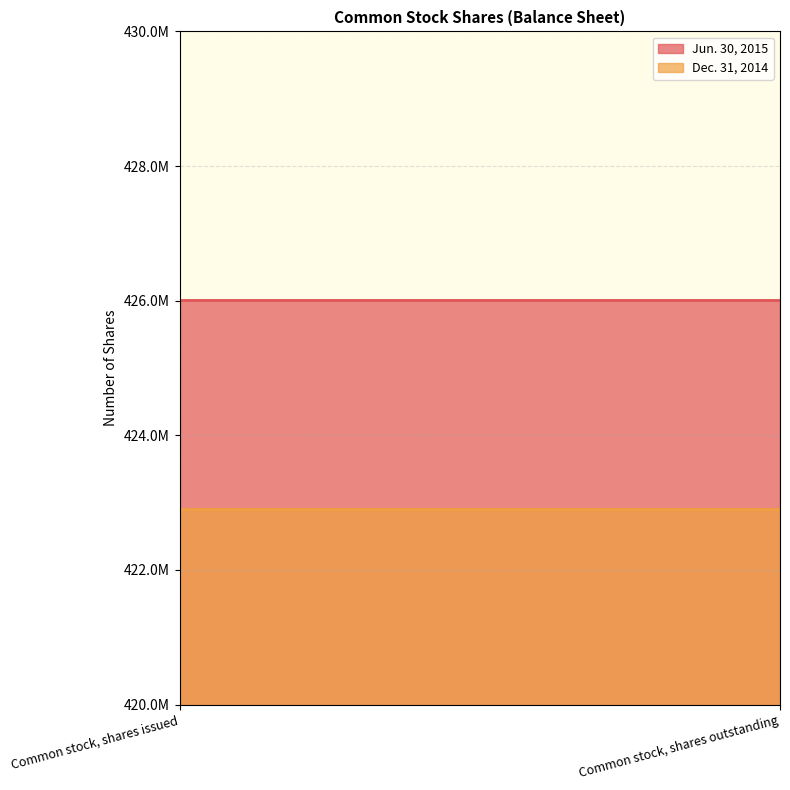

Count the number of data series in this chart.

2